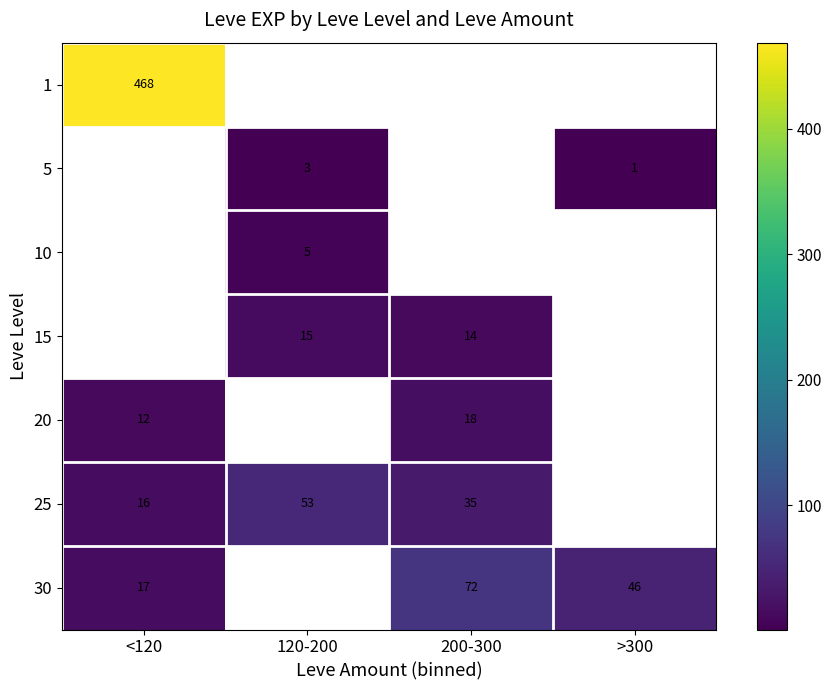

Is it true that 20 equals 26.2 at 200-300?

False